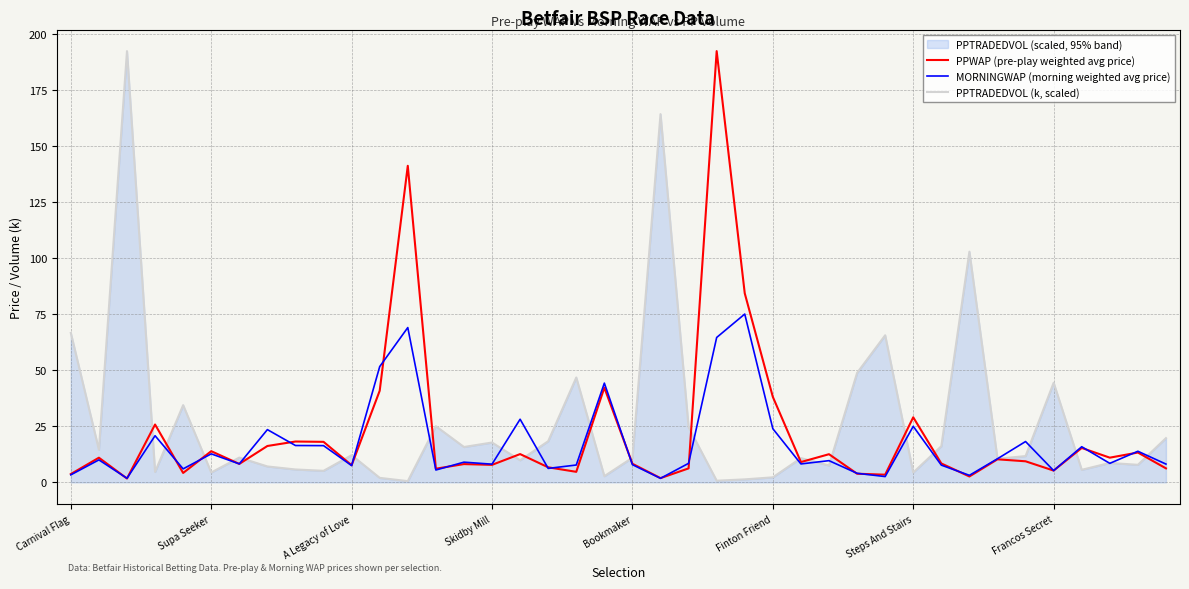

List the series in order of their overall mean, lowest first.

MORNINGWAP (morning weighted avg price), PPWAP (pre-play weighted avg price), PPTRADEDVOL (k, scaled)